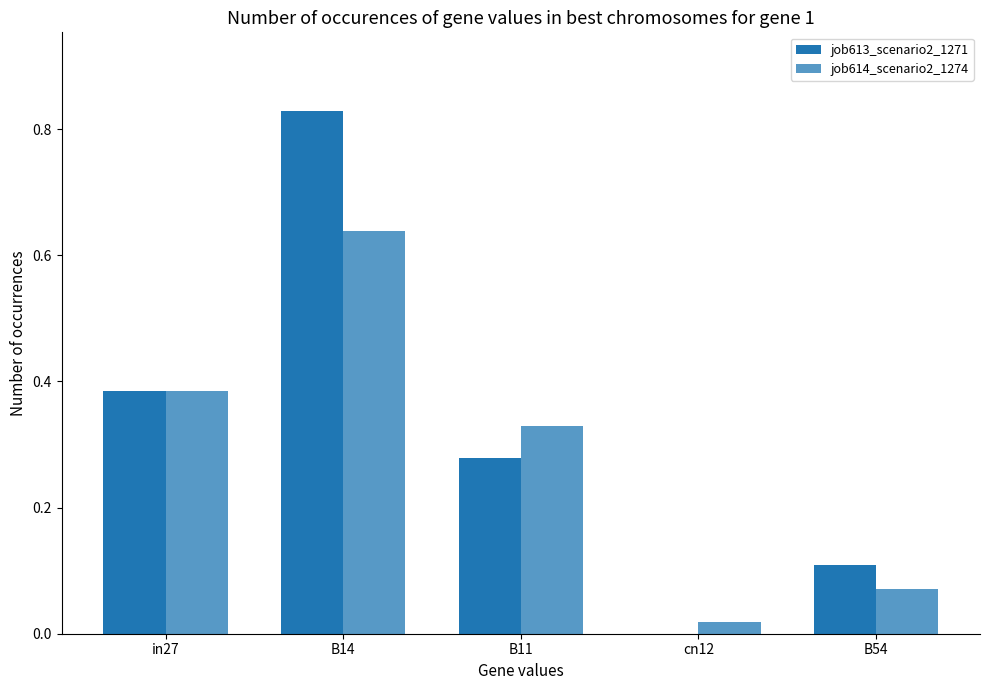

How many data points does each series have?

5